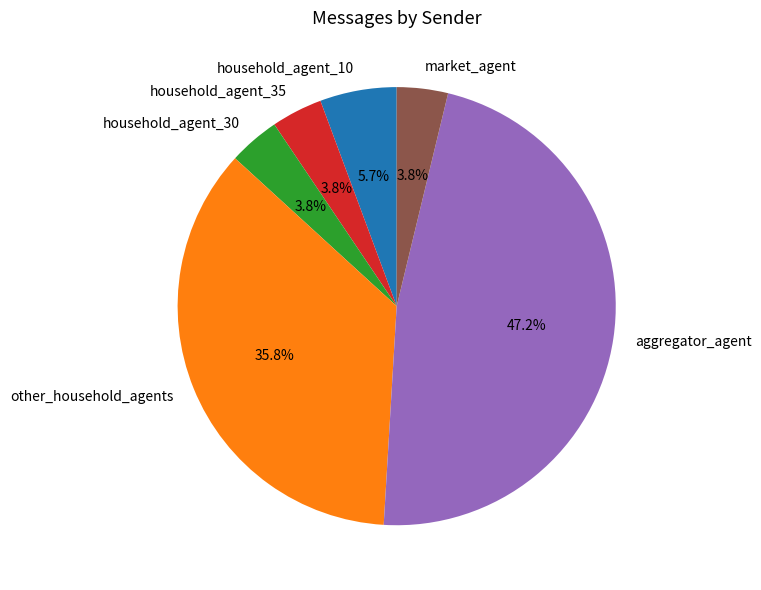

Is there any slice that represents more than half of the pie?

No